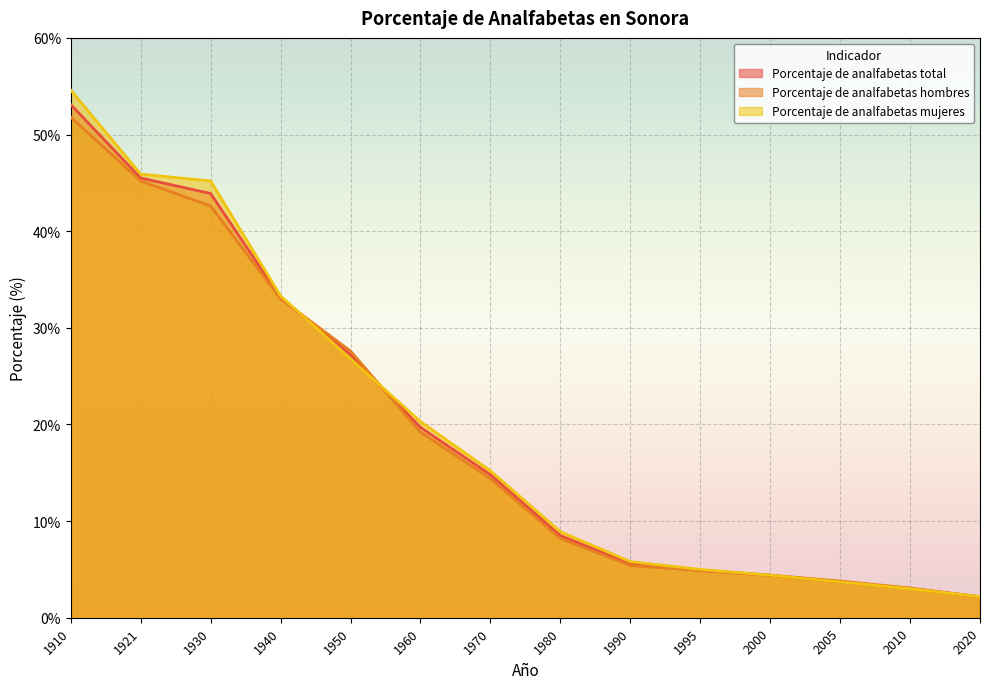

How many lines are shown in the chart?

3